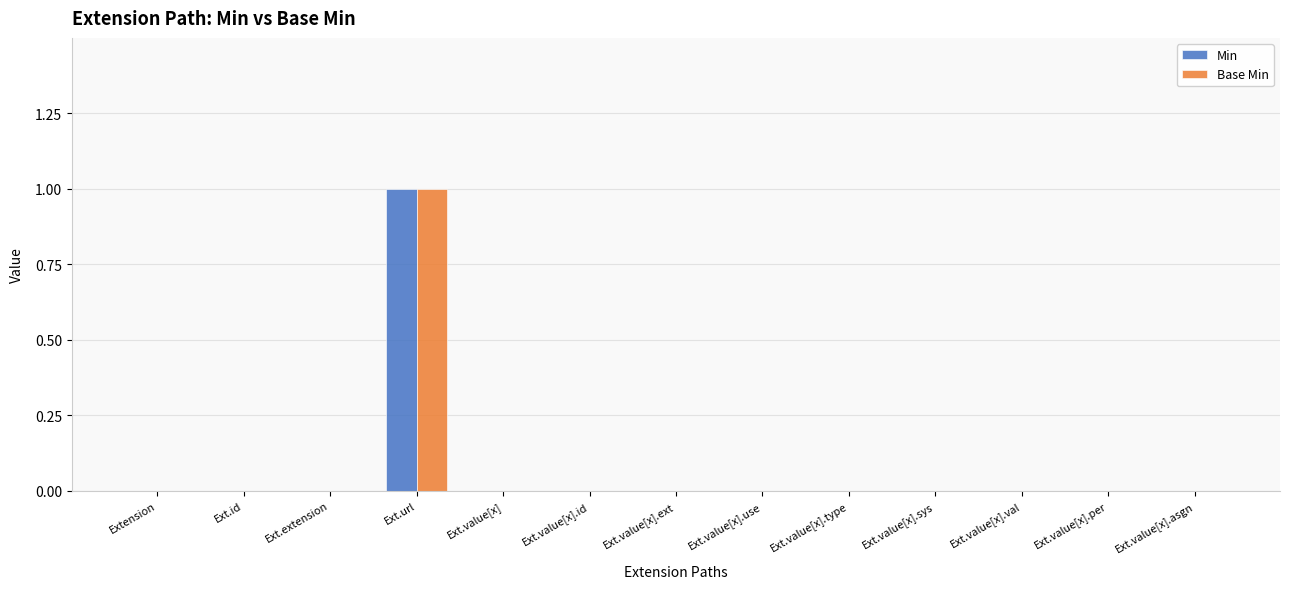

Reading left to right, transcribe all the data shown in this chart.

Min: 0	0	0	1	0	0	0	0	0	0	0	0	0
Base Min: 0	0	0	1	0	0	0	0	0	0	0	0	0